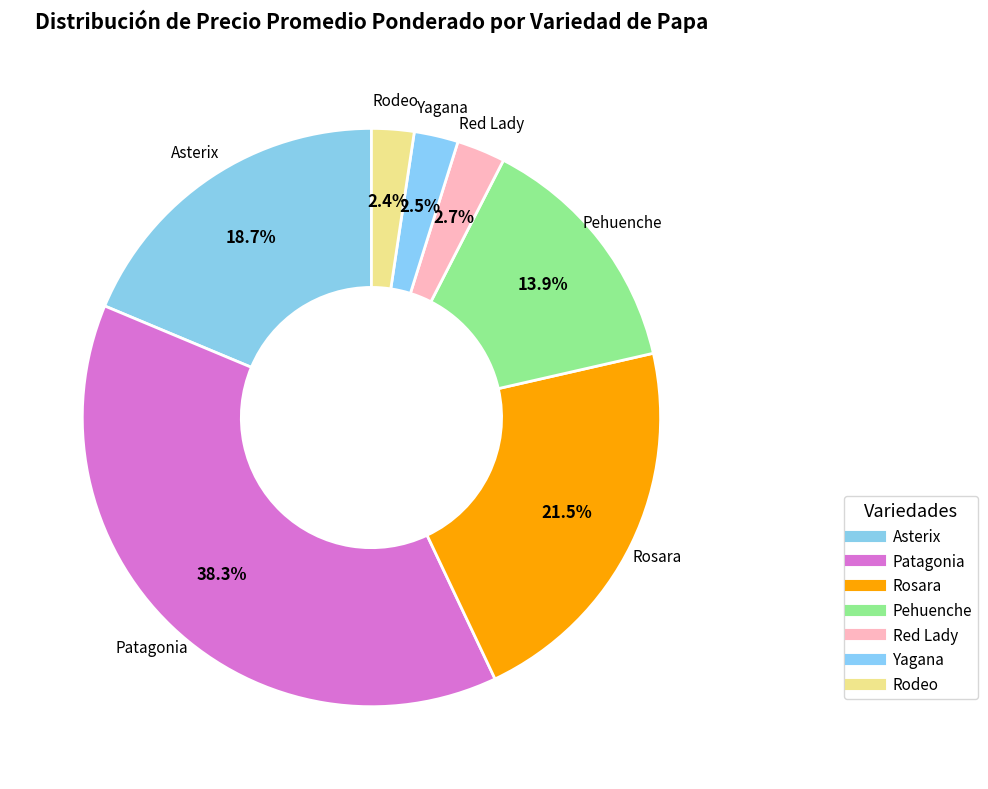

What percentage is the Pehuenche slice, to the nearest percent?

14%